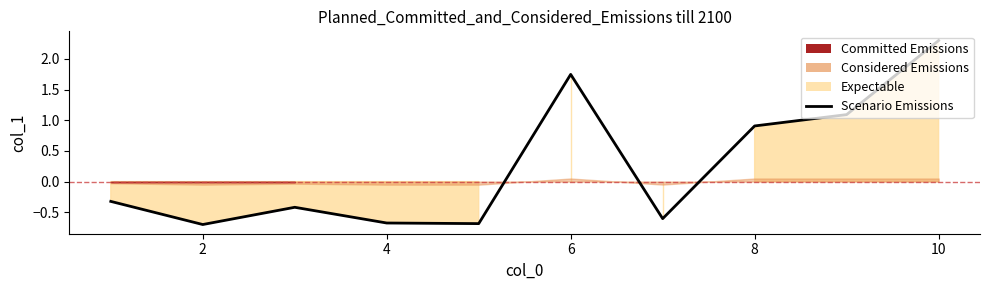

True or false: the data has more than 0 interior local peaks.

True